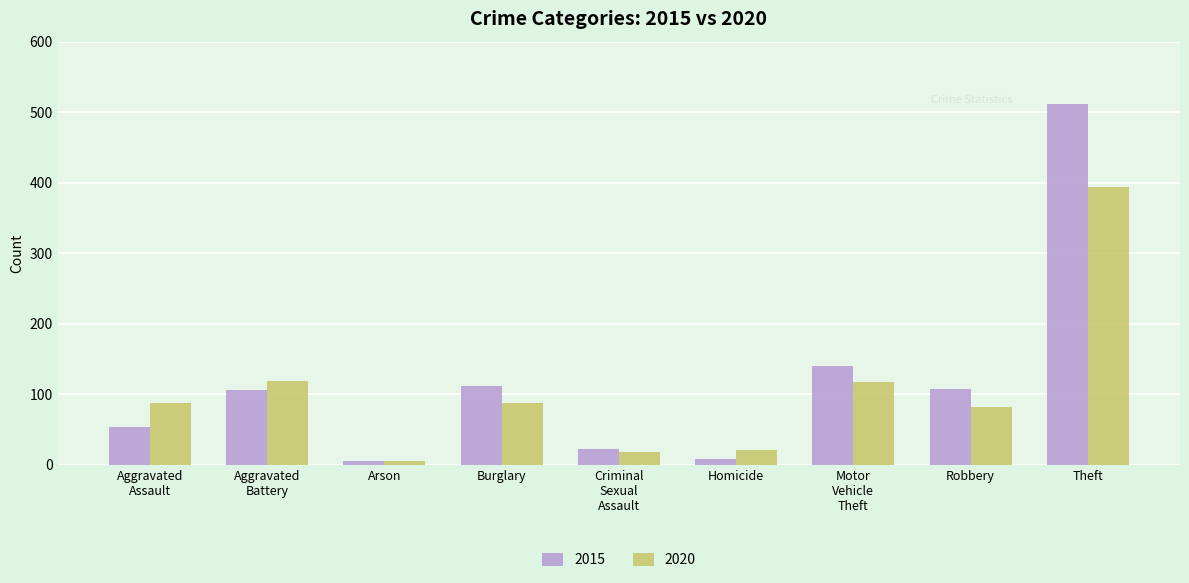

The 2020 series shows 394 at Theft. True or false?

True